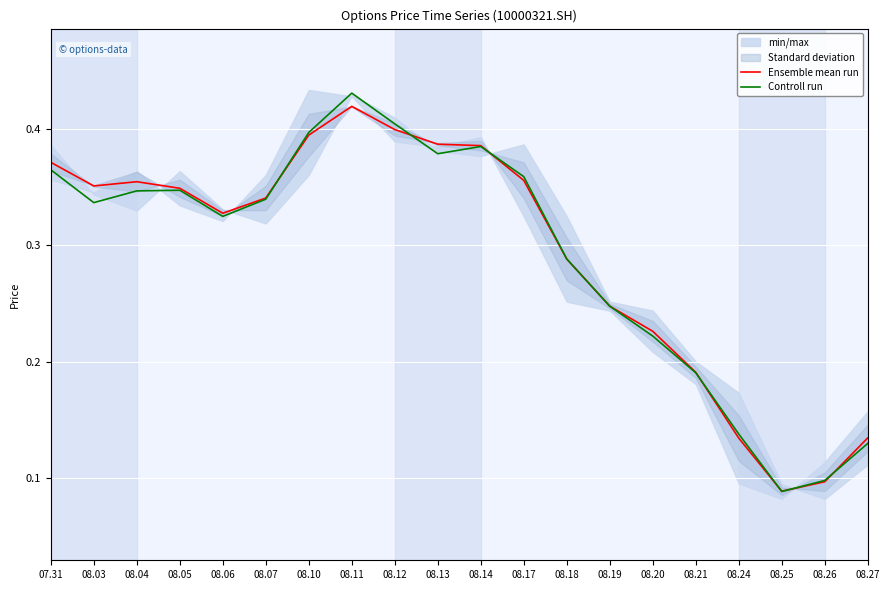

Rank the series by their maximum value, from lowest to highest.

Ensemble mean run, Controll run